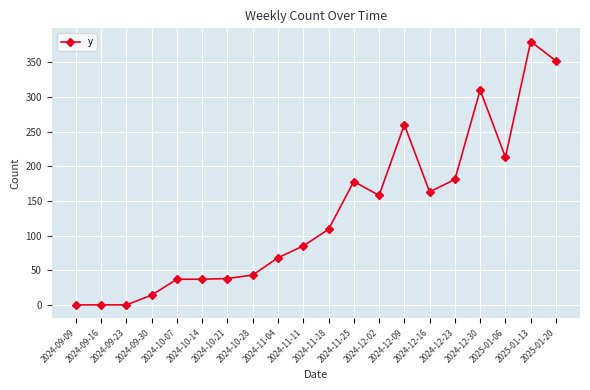

What is the average value?

131